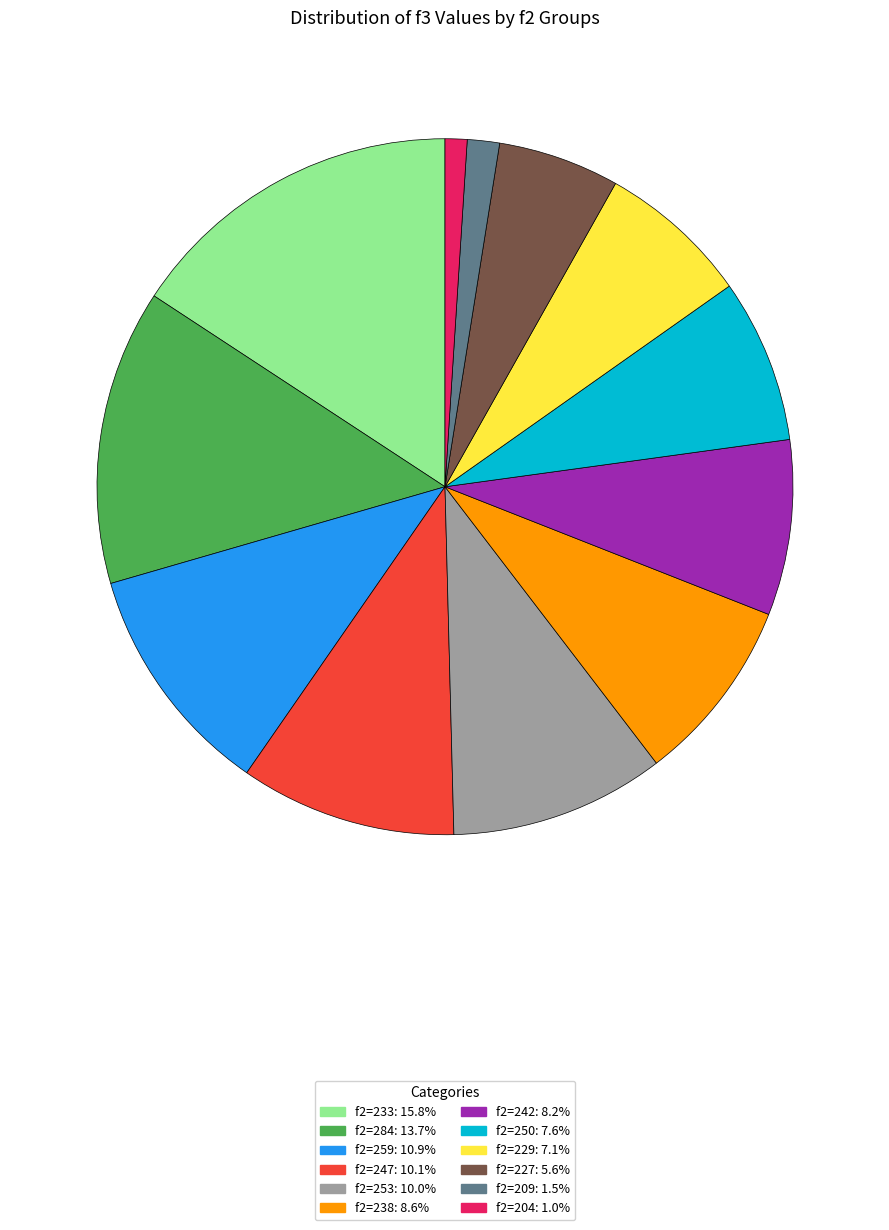

How many slices are in this pie chart?

12